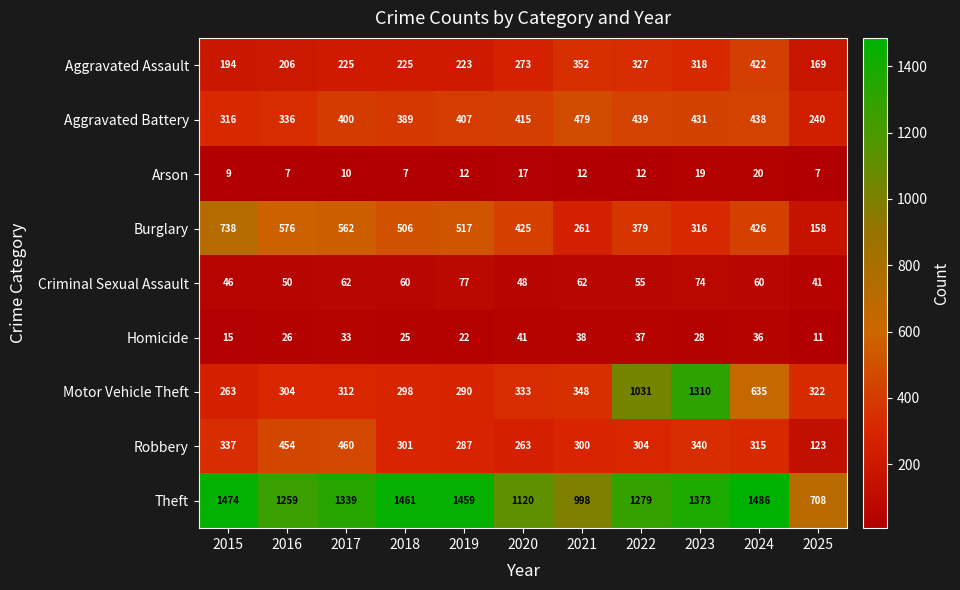

Which series has the widest spread of values?

Motor Vehicle Theft